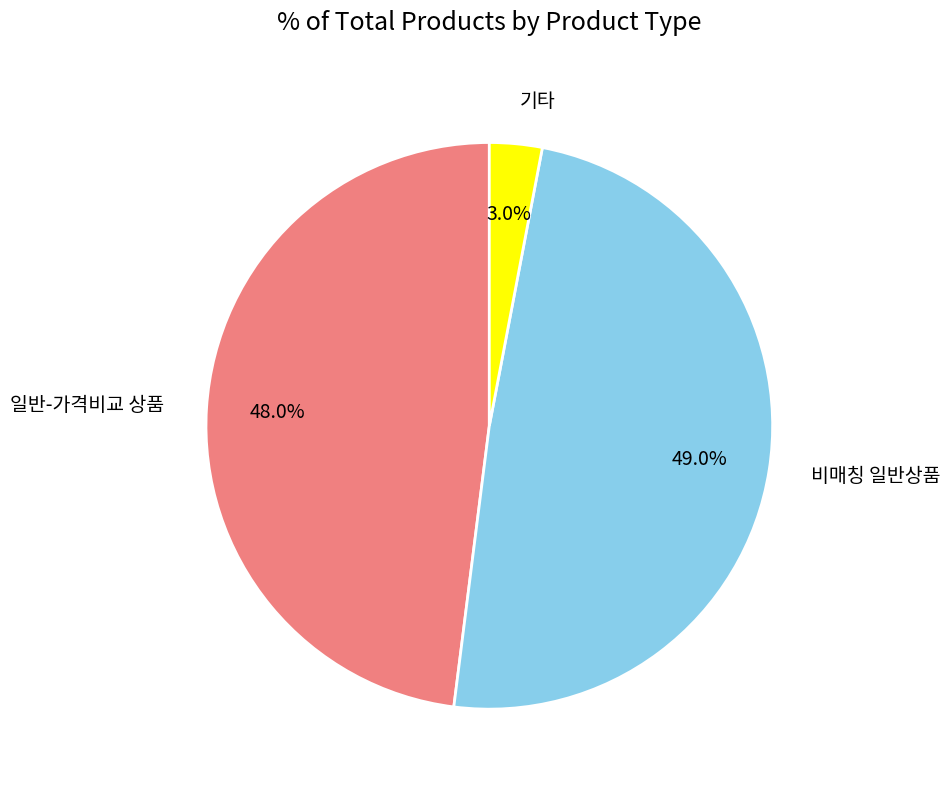

Is there any slice that represents more than half of the pie?

No